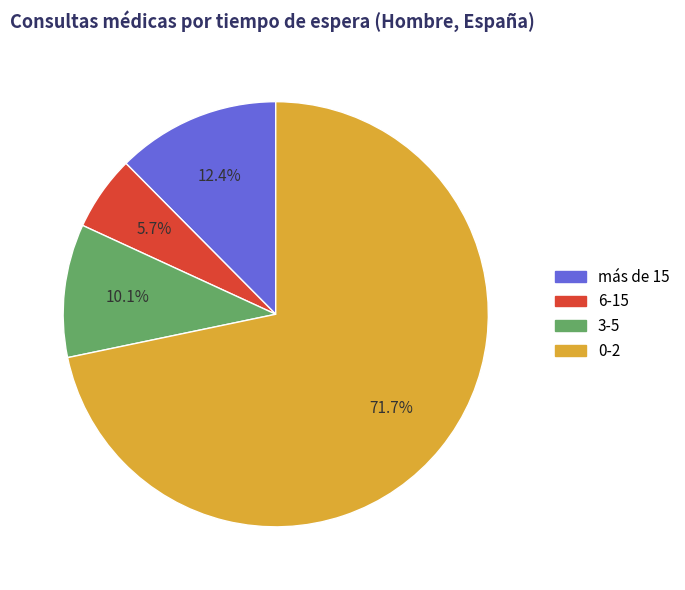

What percentage do más de 15 and 6-15 together represent?

18.1%